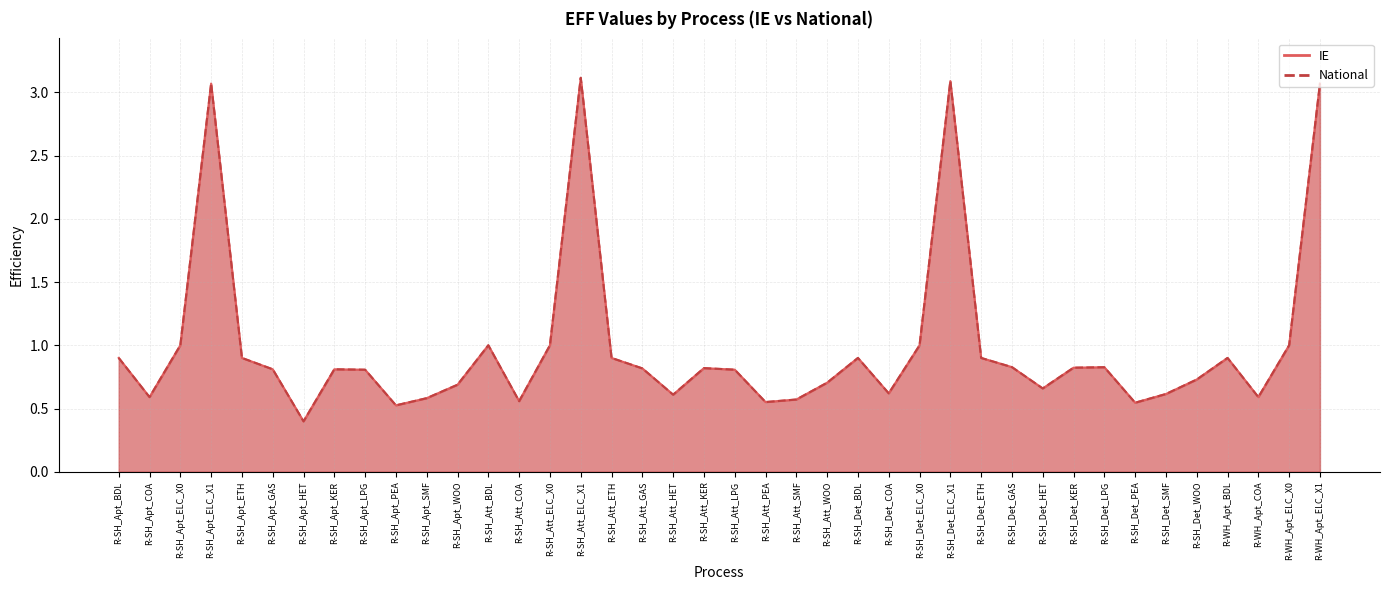

Which series has the largest total across all categories?

IE